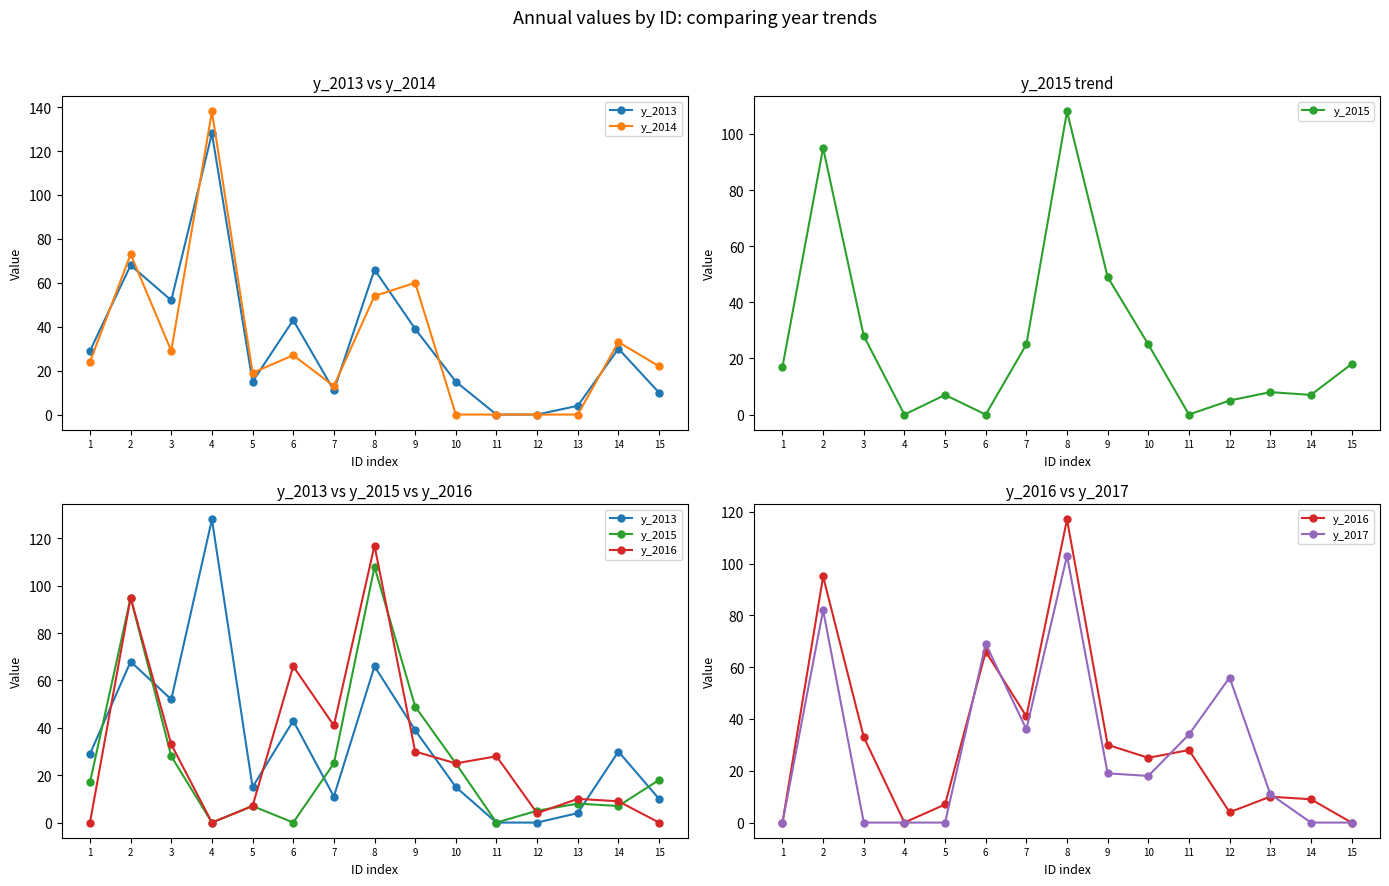

What is the difference between the maximum and minimum values in the y_2017 series?

103